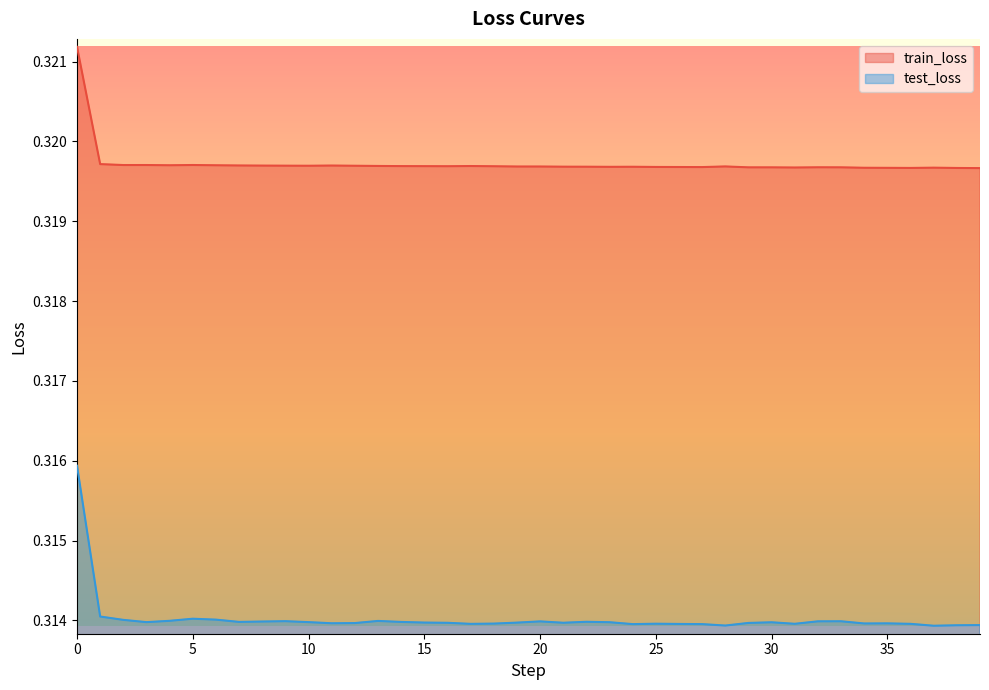

Which series has the largest range (max minus min)?

test_loss